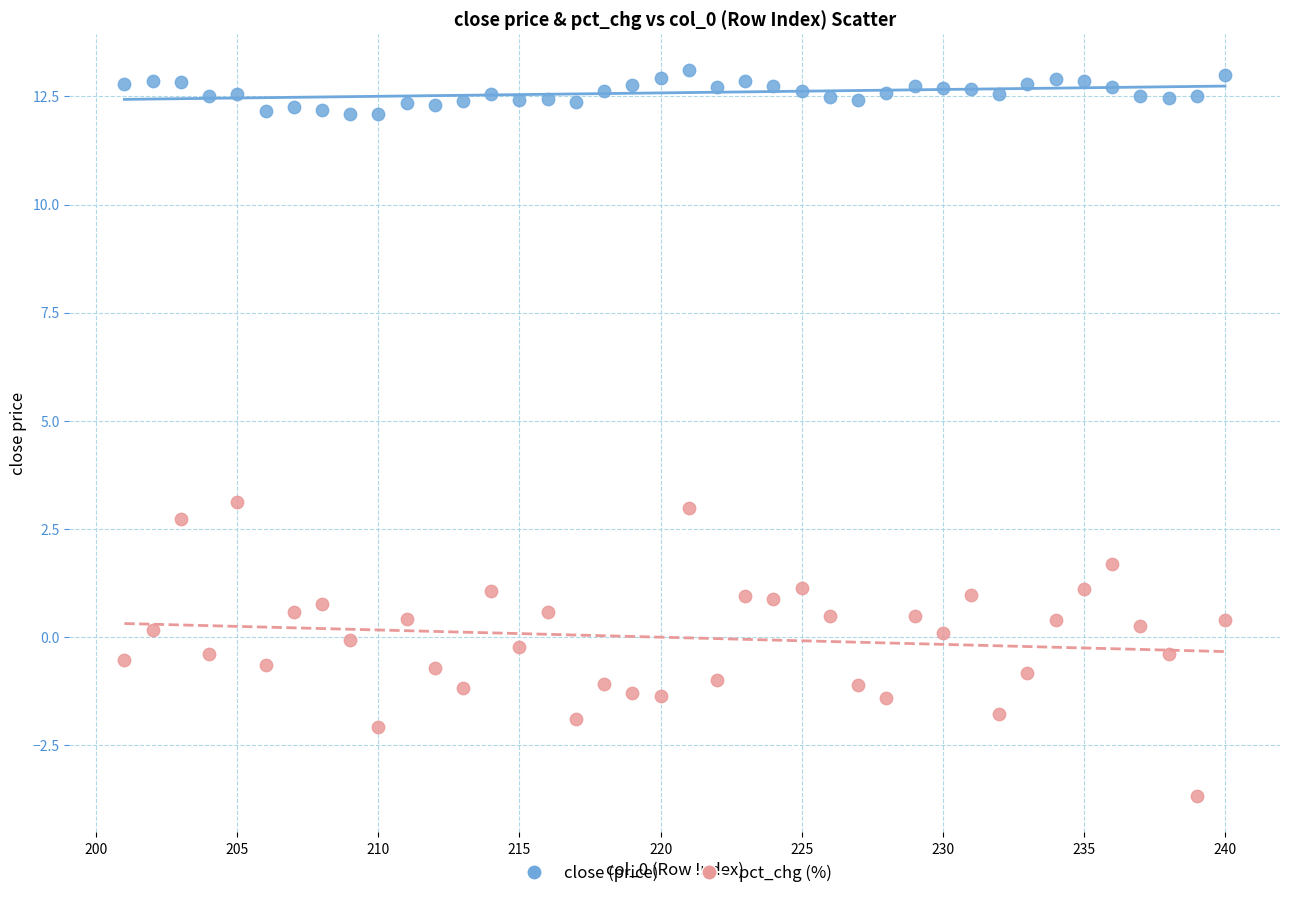

Which series contains the lowest Y value?

pct_chg (%)